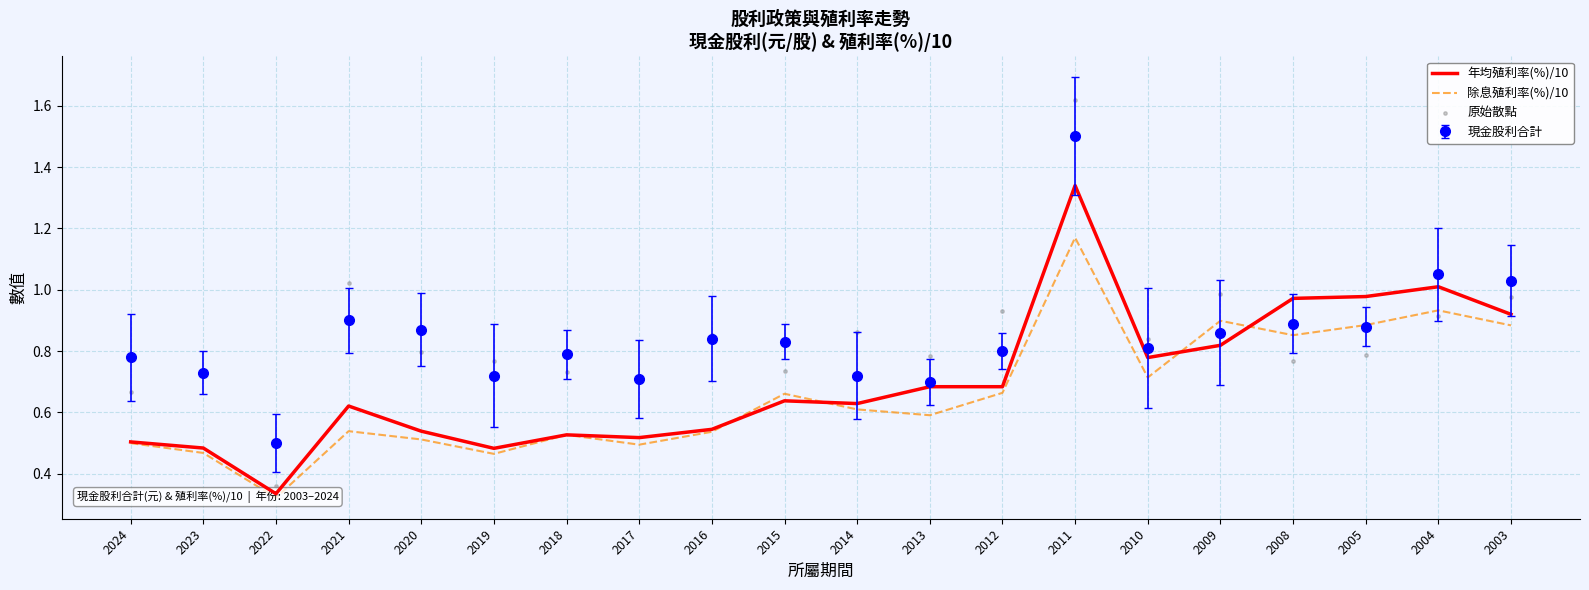

What is the total value across all series at 2017?

1.7